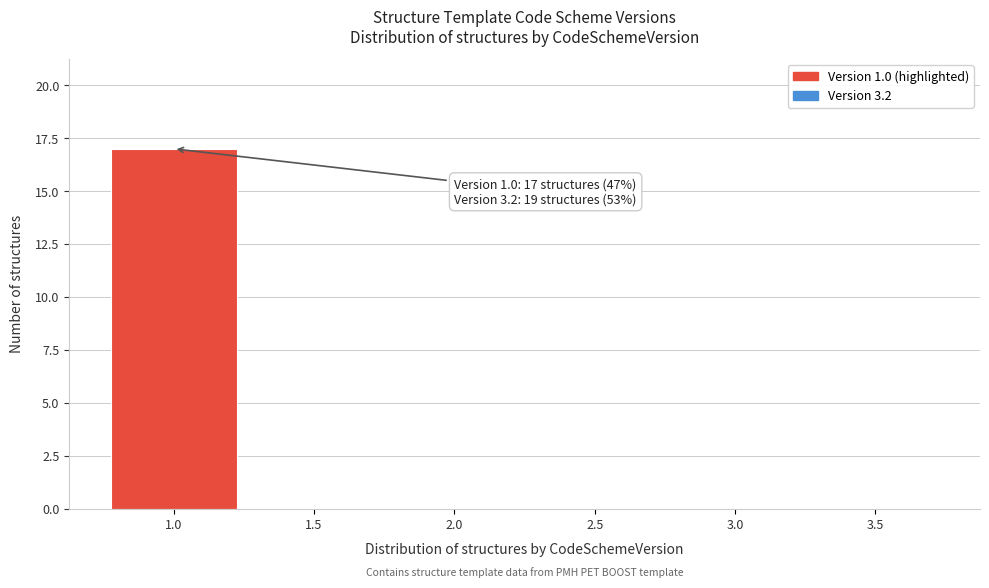

Reading right to left, what are all the values shown in this chart?

3.5=0	3.0=0	2.5=0	2.0=0	1.5=0	1.0=17